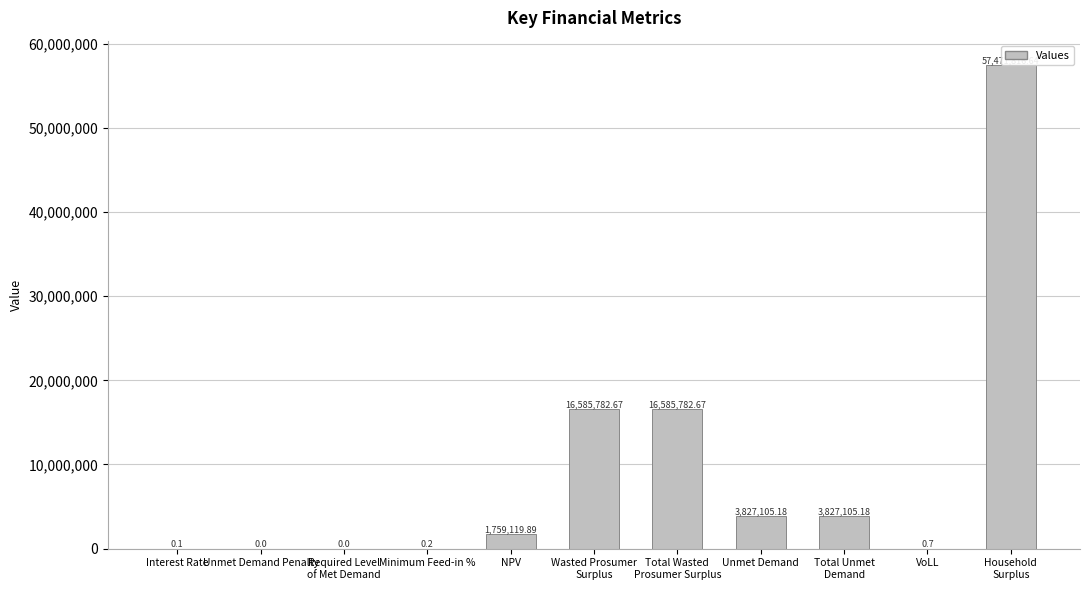

What is the label of the 11th bar from the left?

Household
Surplus